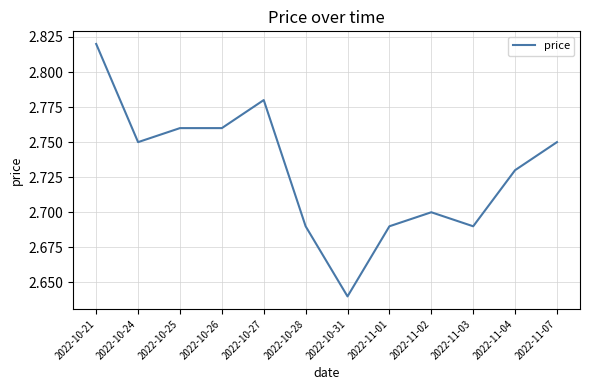

Which category has the highest value across all series?

2022-10-21